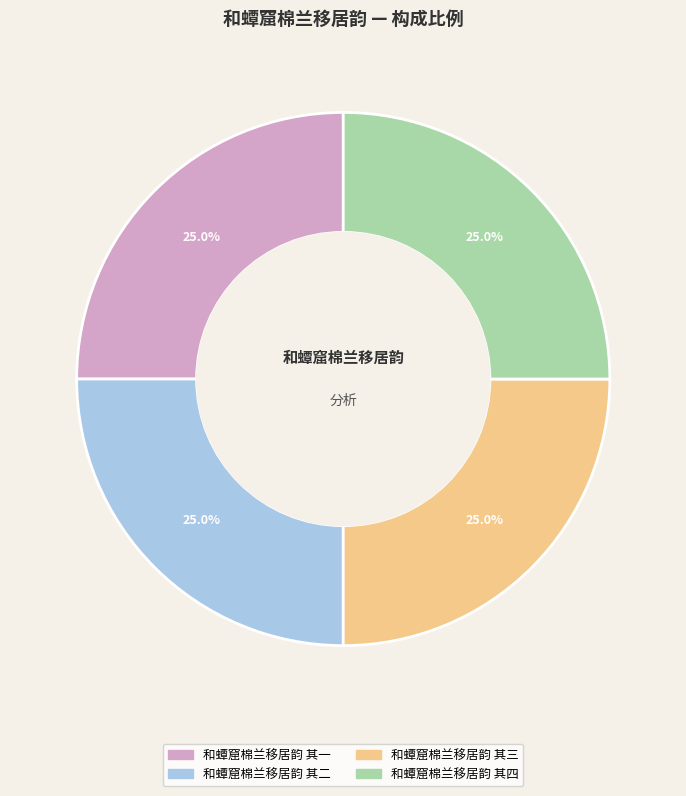

What is the ratio of the value at 和蟫窟棉兰移居韵 其一 to the value at 和蟫窟棉兰移居韵 其二?

1.0